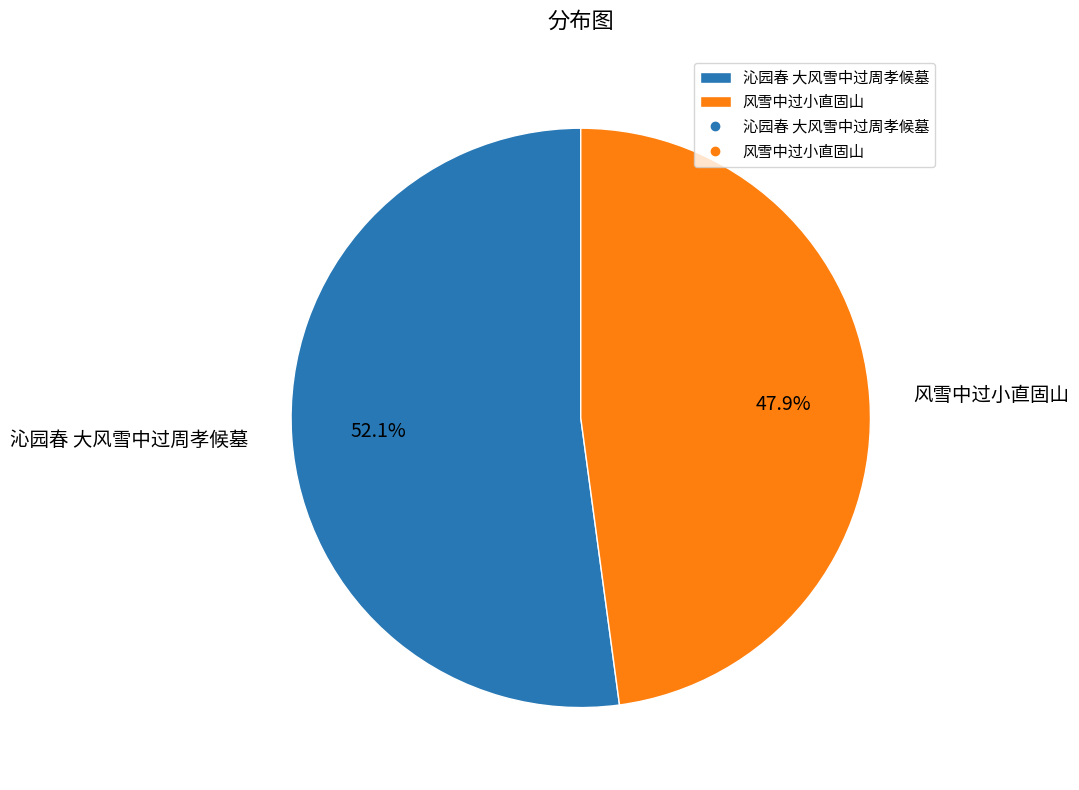

What percentage is NOT represented by 风雪中过小直固山?

52.1%